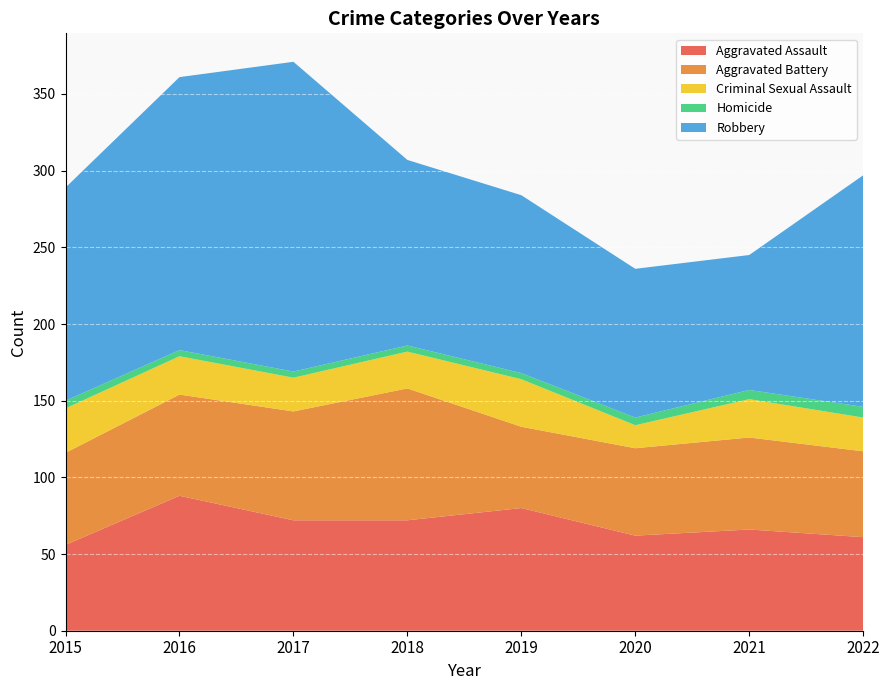

Reading left to right, what are all the values shown in this chart?

Aggravated Assault: 56	88	72	72	80	62	66	61
Aggravated Battery: 60	66	71	86	53	57	60	56
Criminal Sexual Assault: 29	25	22	24	31	15	25	22
Homicide: 5	4	4	4	4	5	6	7
Robbery: 139	178	202	121	116	97	88	151